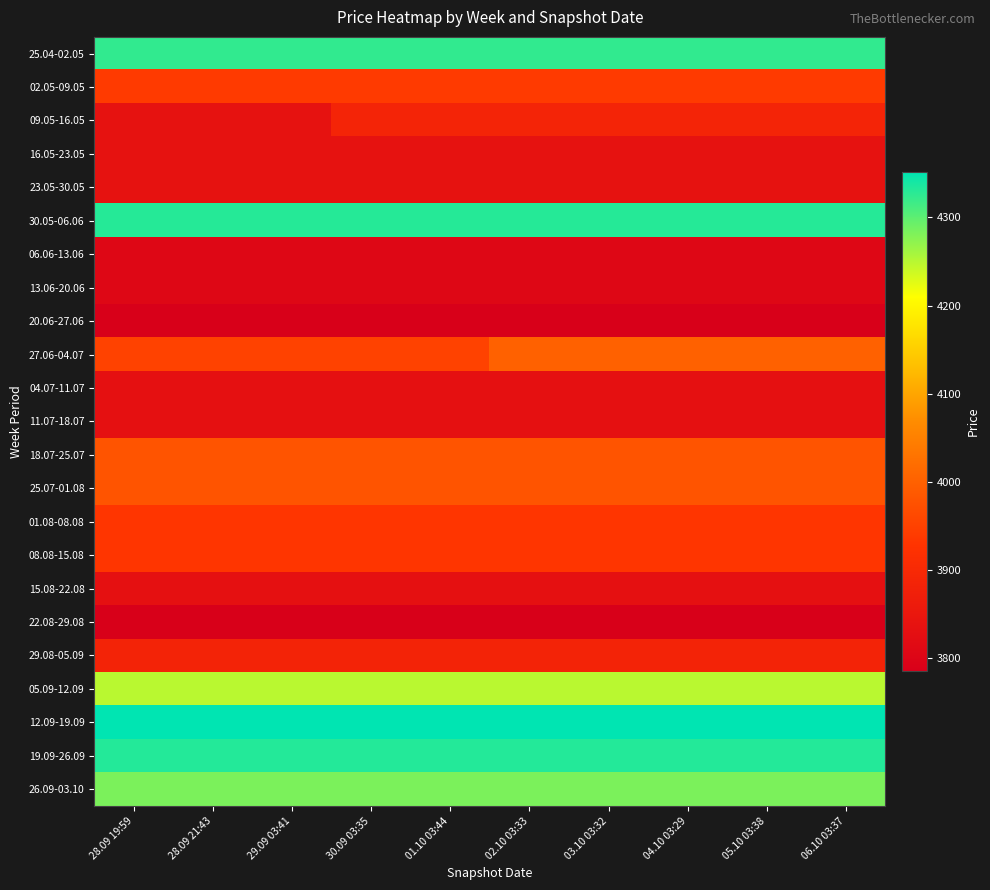

Which label corresponds to the largest value in the chart?

28.09 19:59